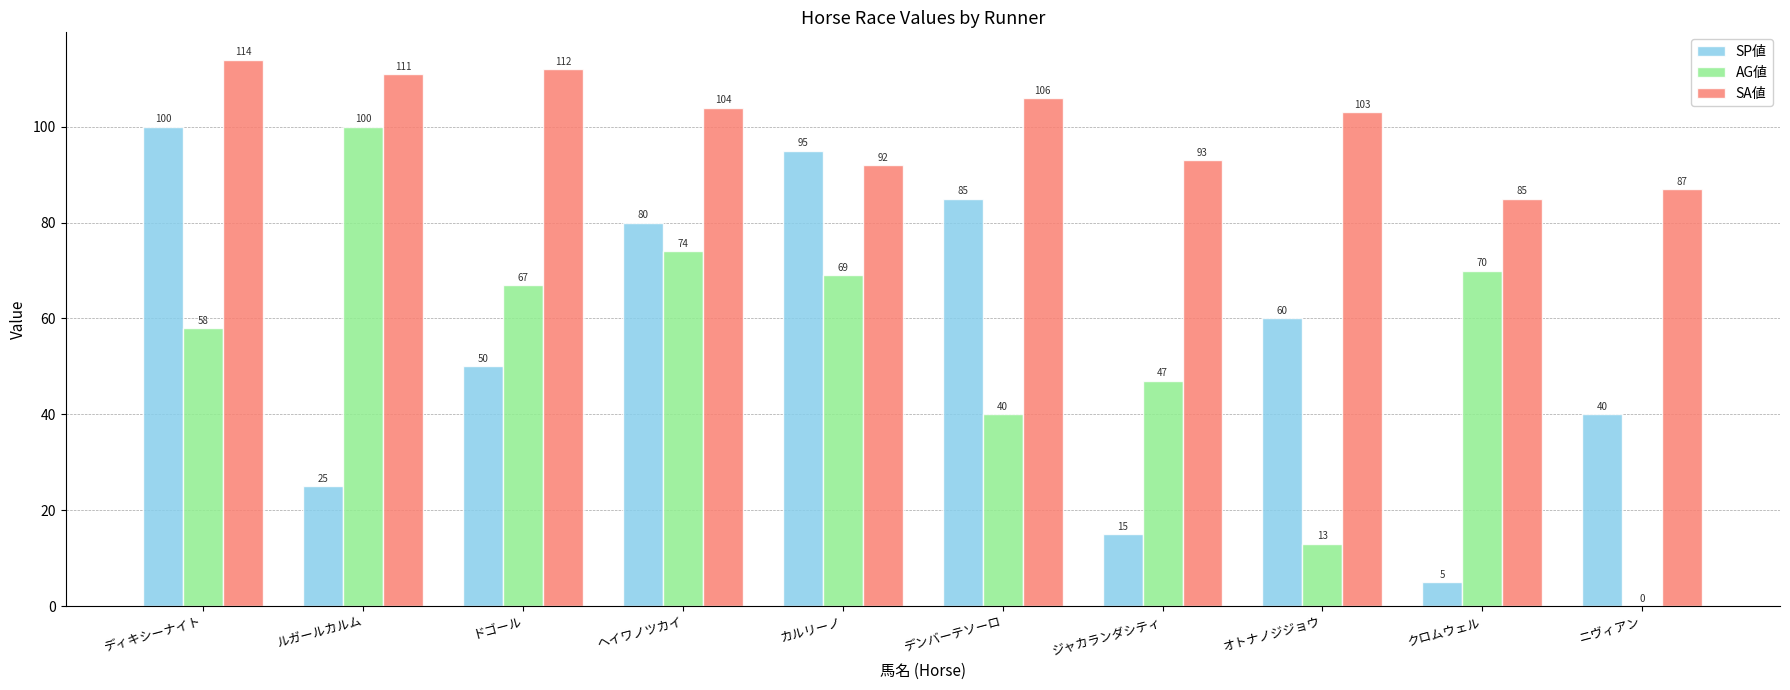

Reading left to right, what are all the values shown in this chart?

SP値: 100	25	50	80	95	85	15	60	5	40
AG値: 58	100	67	74	69	40	47	13	70	0
SA値: 114	111	112	104	92	106	93	103	85	87